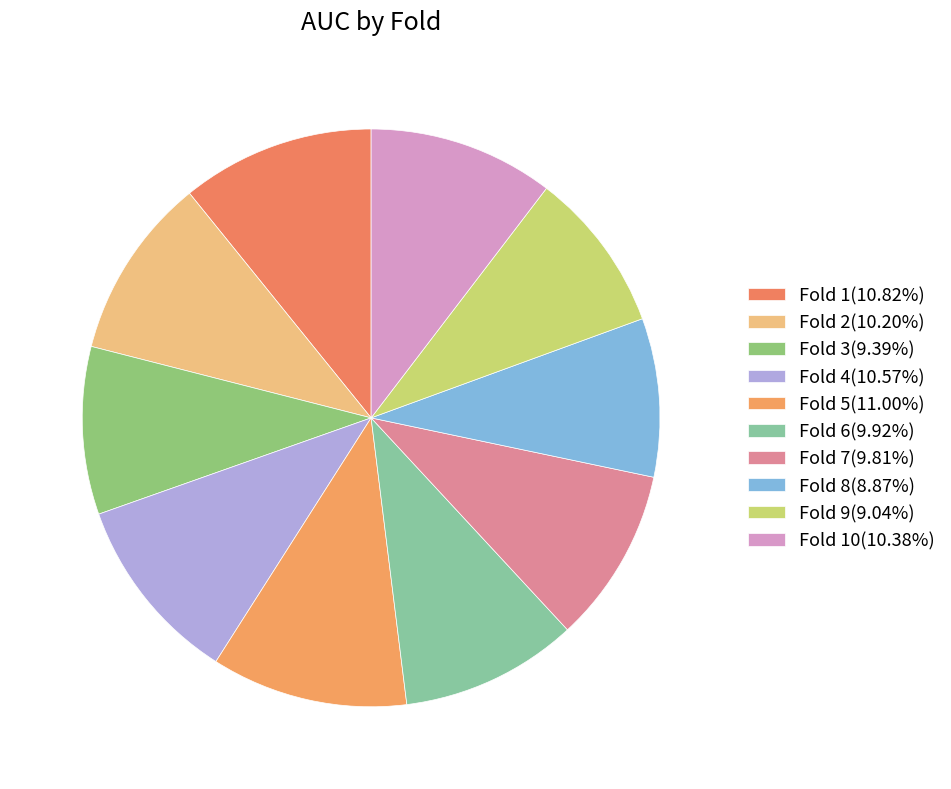

How many slices are in this pie chart?

10